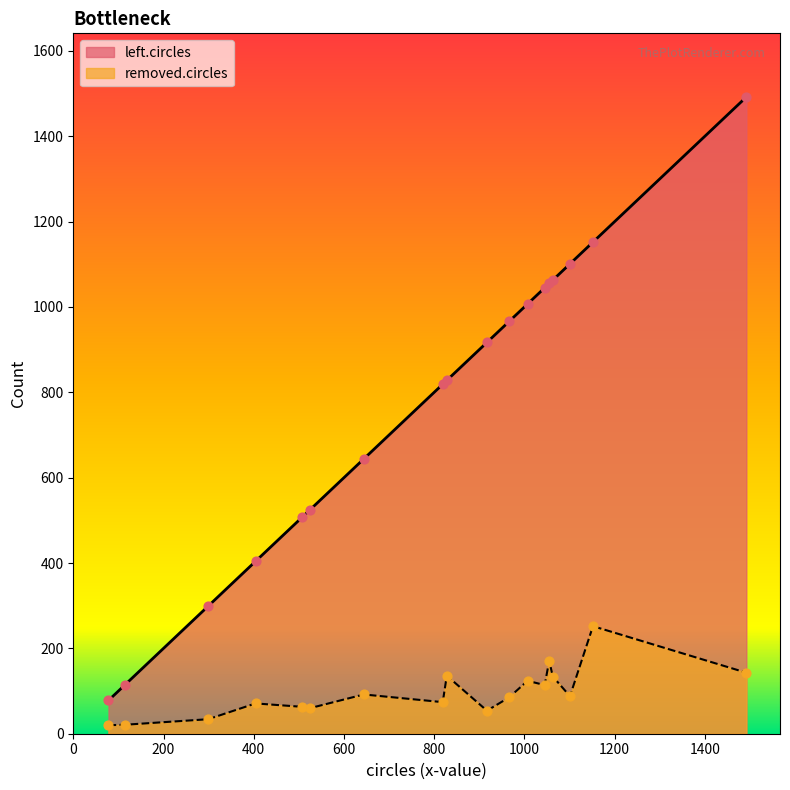

What are all the series names shown in the legend?

left.circles, removed.circles